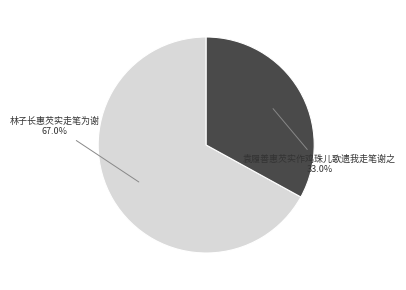

Does any single category account for the majority?

Yes